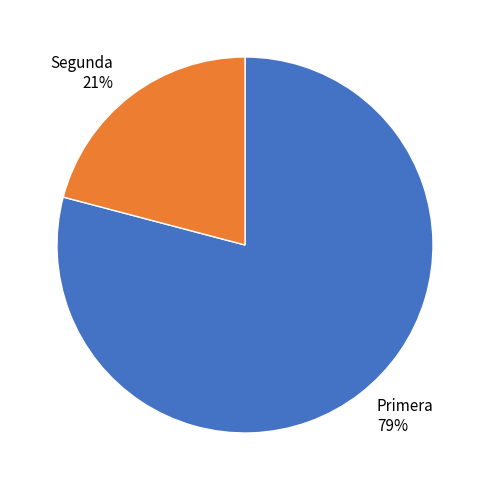

Which category has the biggest portion of the pie?

Primera